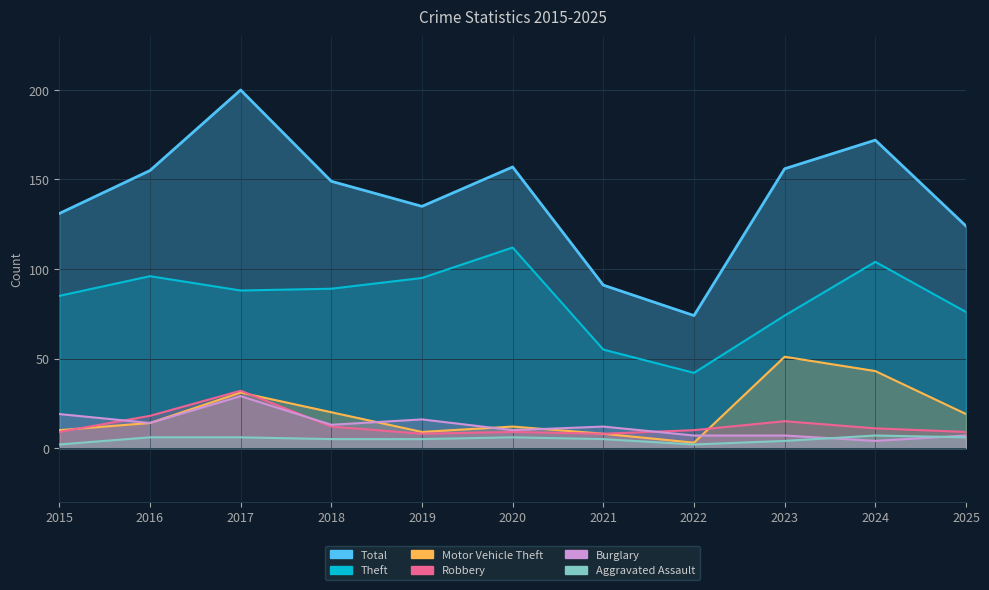

Between which two adjacent categories do Robbery and Motor Vehicle Theft first intersect?

2015 and 2016